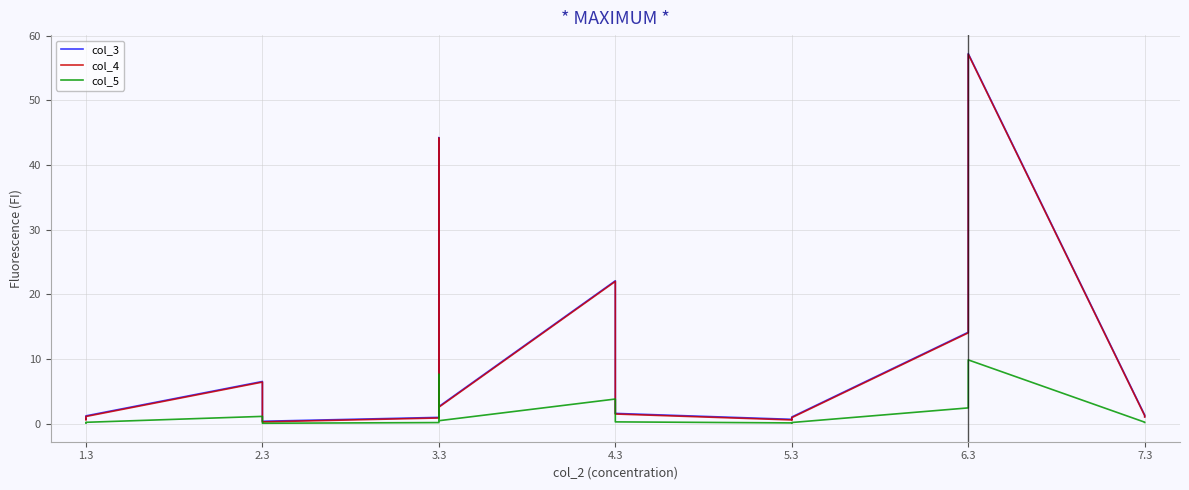

What is the label of the 2nd point from the left?

1.3